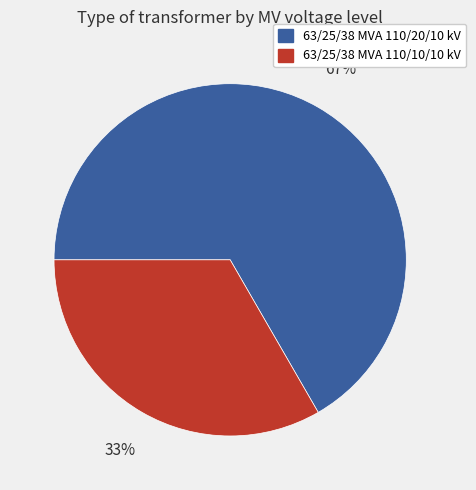

How many slices are in this pie chart?

2